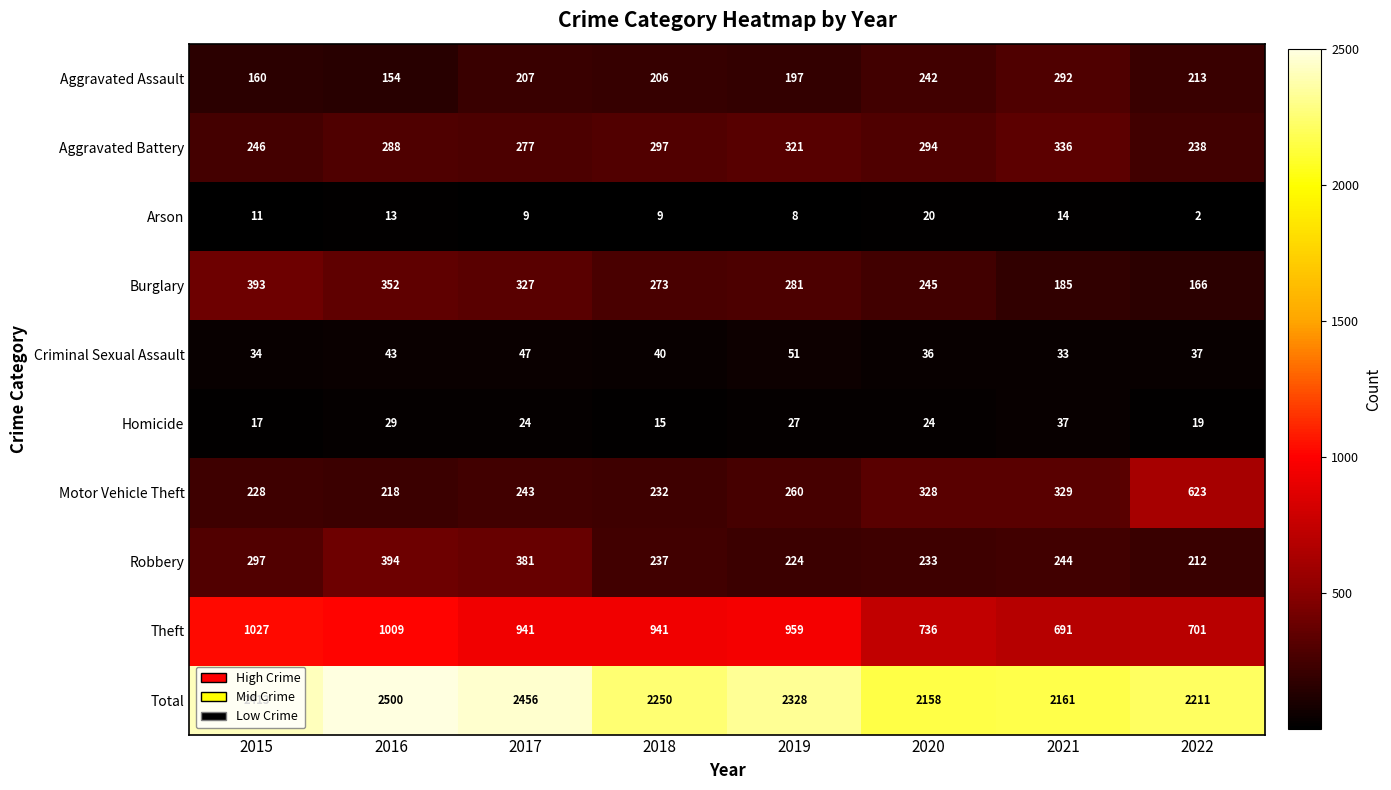

Which series has the widest spread of values?

Motor Vehicle Theft